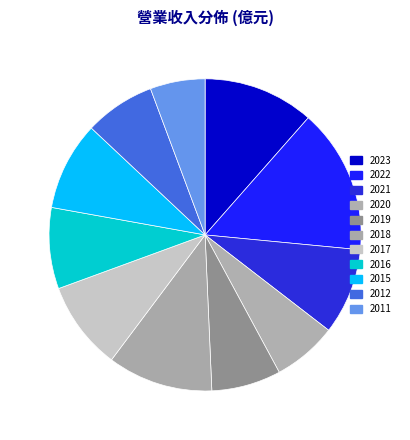

How many slices are in this pie chart?

11